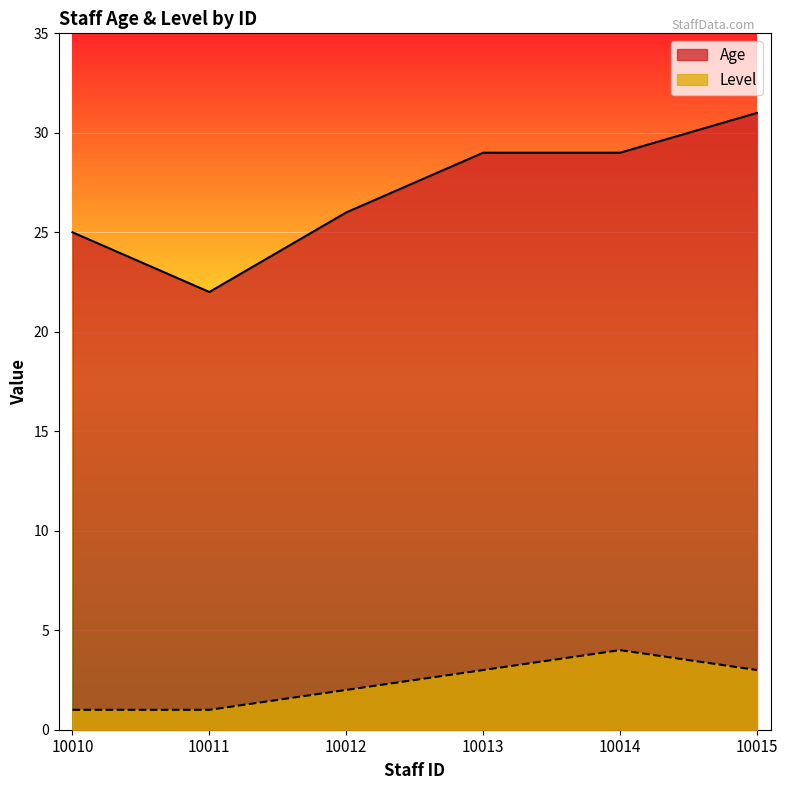

Reading left to right, extract all data points from this chart.

Age: 10010=25	10011=22	10012=26	10013=29	10014=29	10015=31
Level: 10010=1	10011=1	10012=2	10013=3	10014=4	10015=3